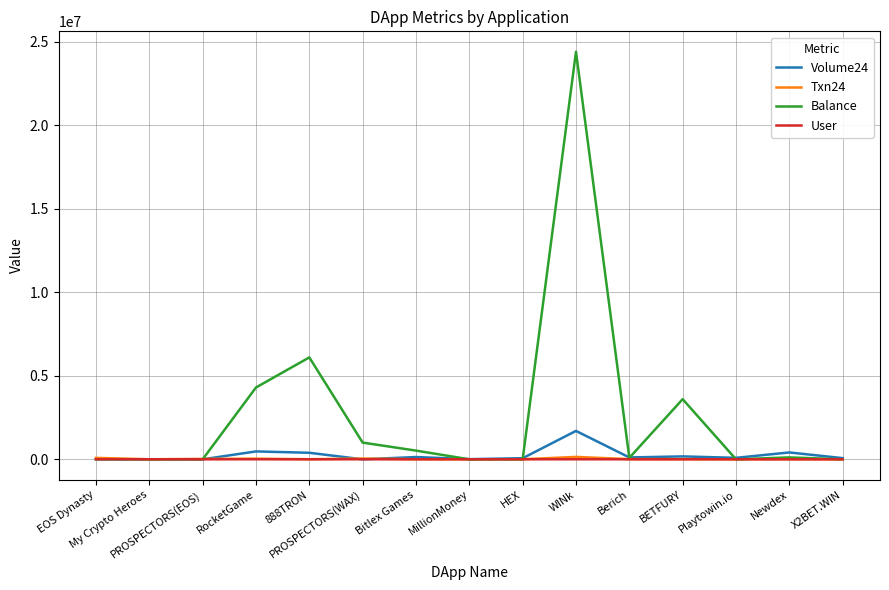

Which label corresponds to the largest value in the chart?

WINk